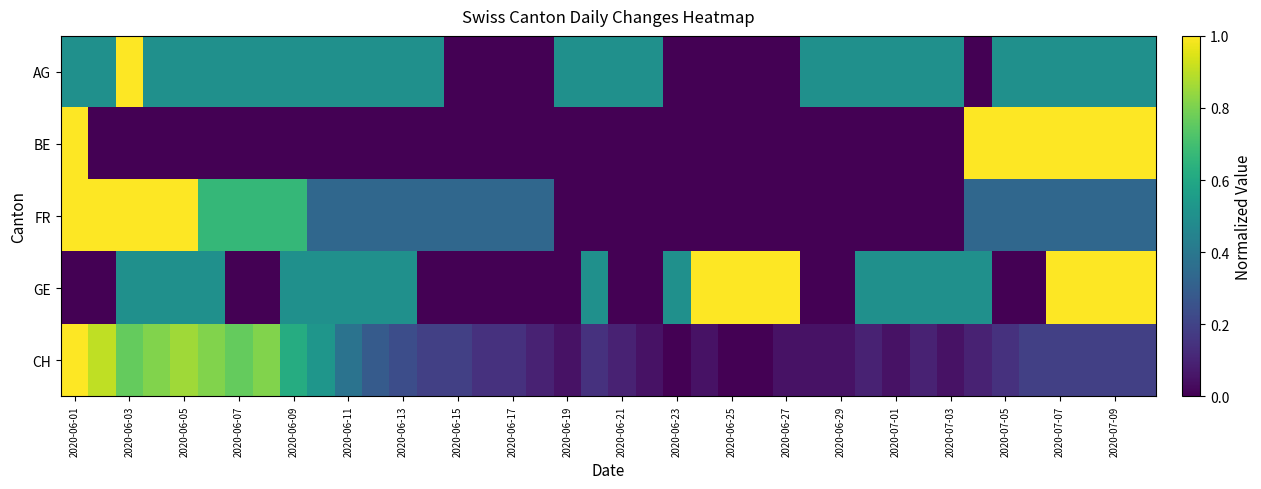

Count the number of categories in the chart.

40